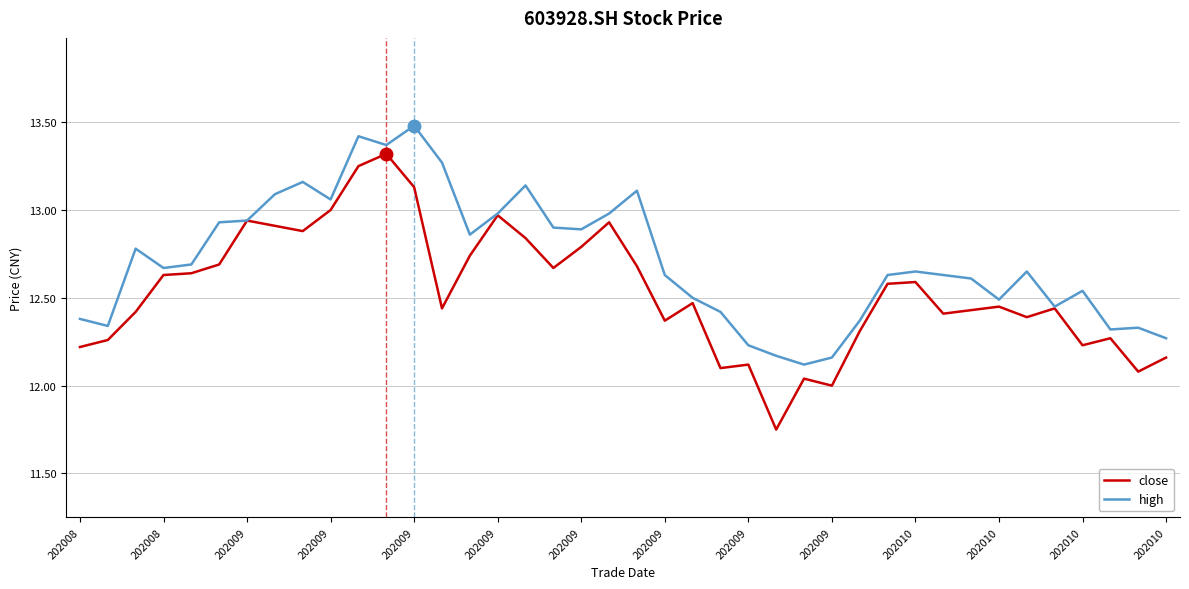

What is the maximum value for high?

13.5